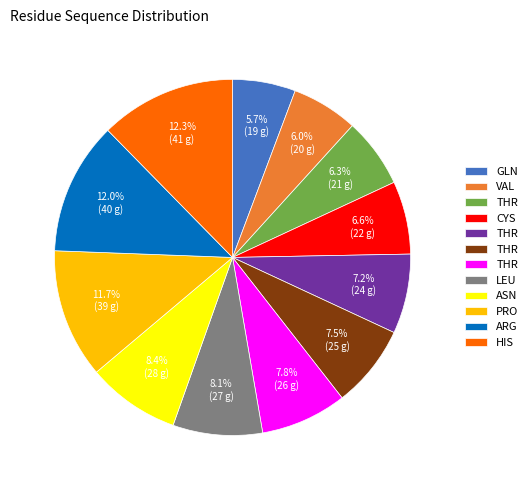

To the nearest percent, what is the difference between the largest and smallest slice percentages?

7%